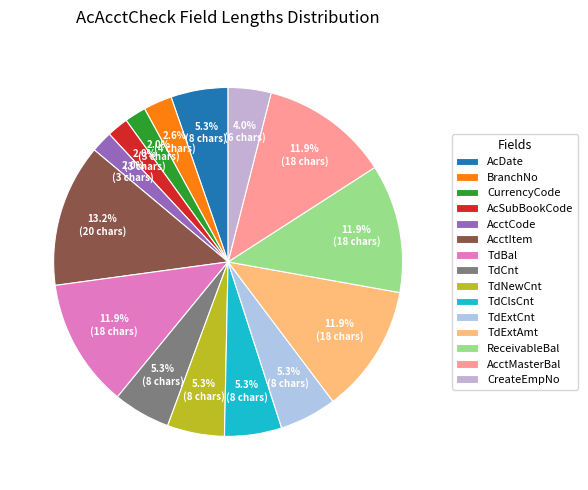

Which has a higher value, TdExtCnt or AcSubBookCode?

TdExtCnt